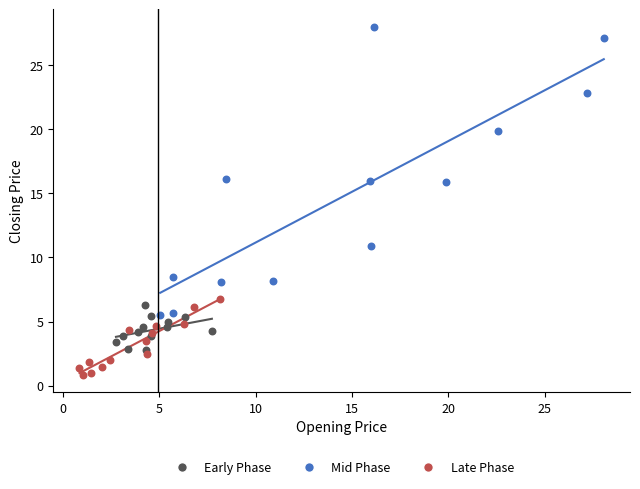

Which series contains the lowest Y value?

Late Phase